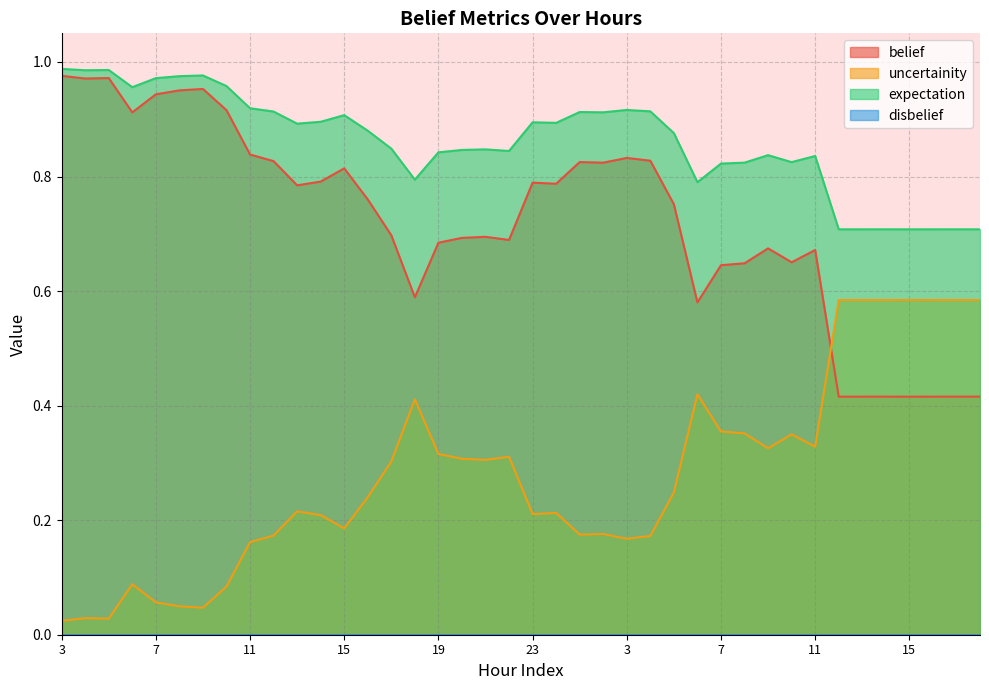

Is it true that belief equals 0.7 at 22?

True